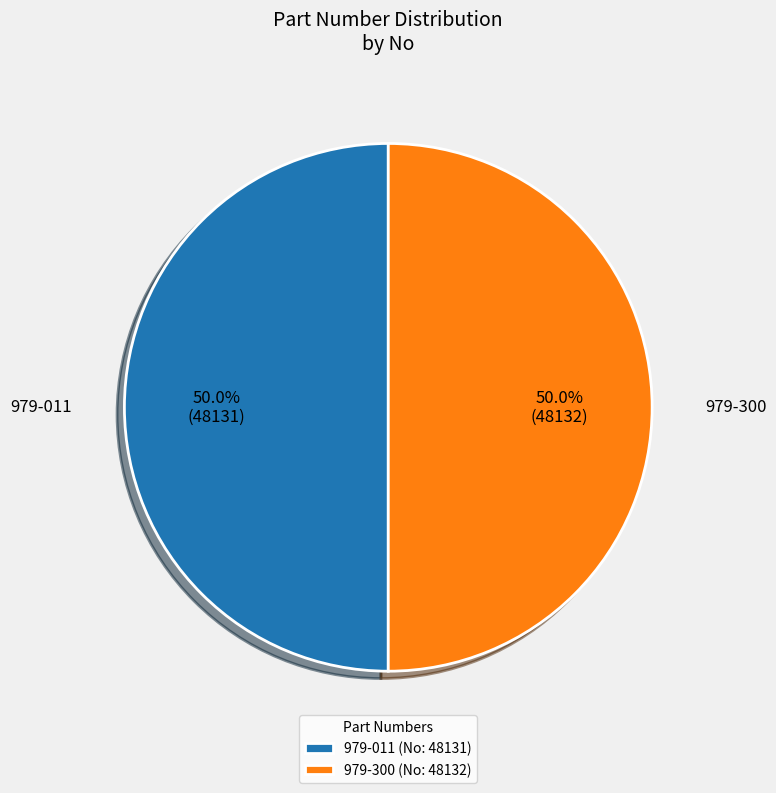

What percentage do 979-011 (No: 48131) and 979-300 (No: 48132) together represent?

100.0%